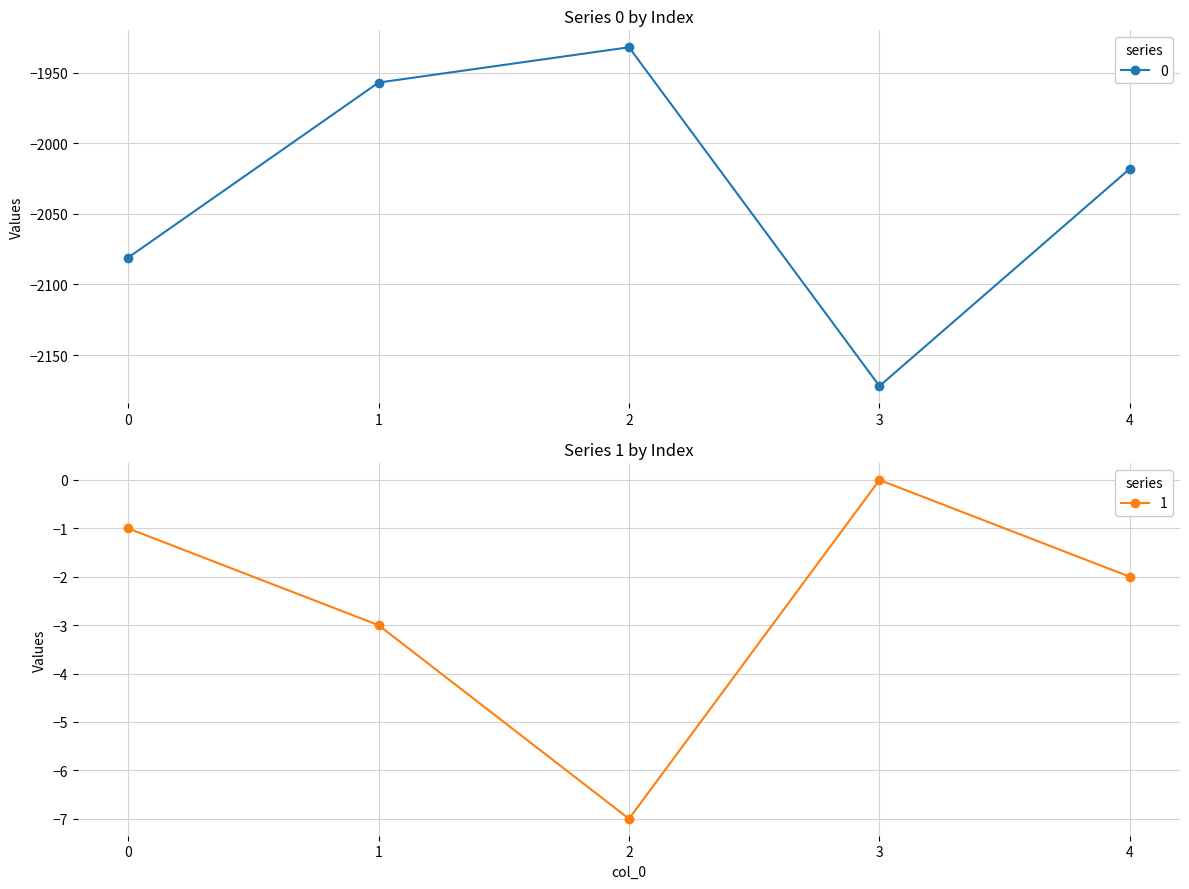

True or false: 1 has a value of -2 at 4.

True